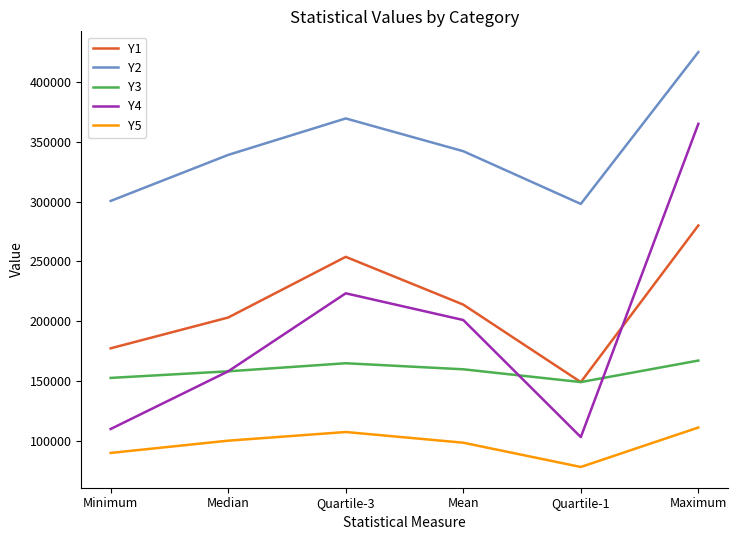

What is the average value of the Y2 series?

345683